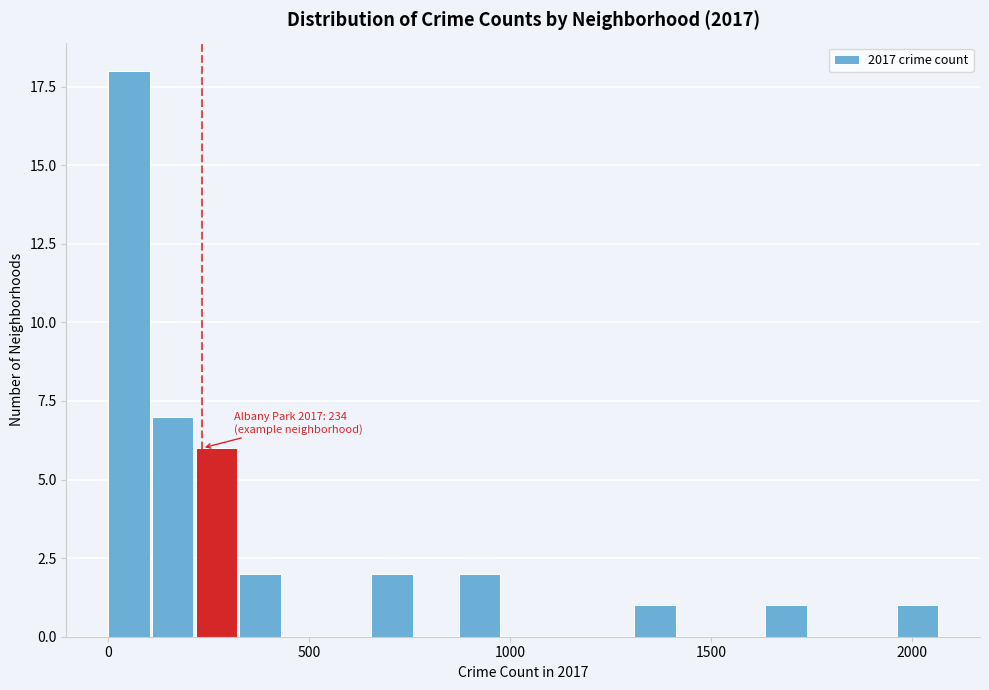

Around what value on the x-axis is the tallest bar? Give the approximate position of its centre, as read against the axis.

50